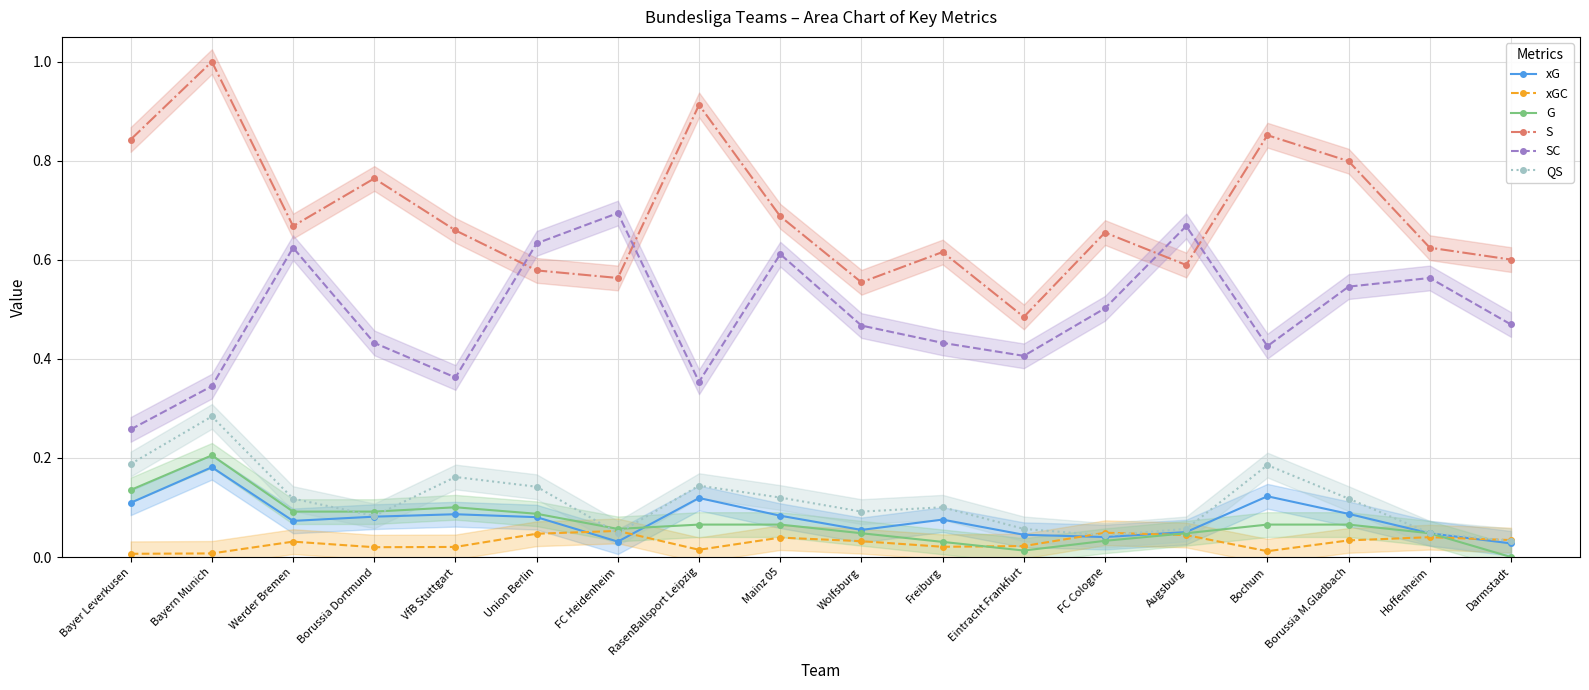

At which label is SC closest to 0?

Bayer Leverkusen